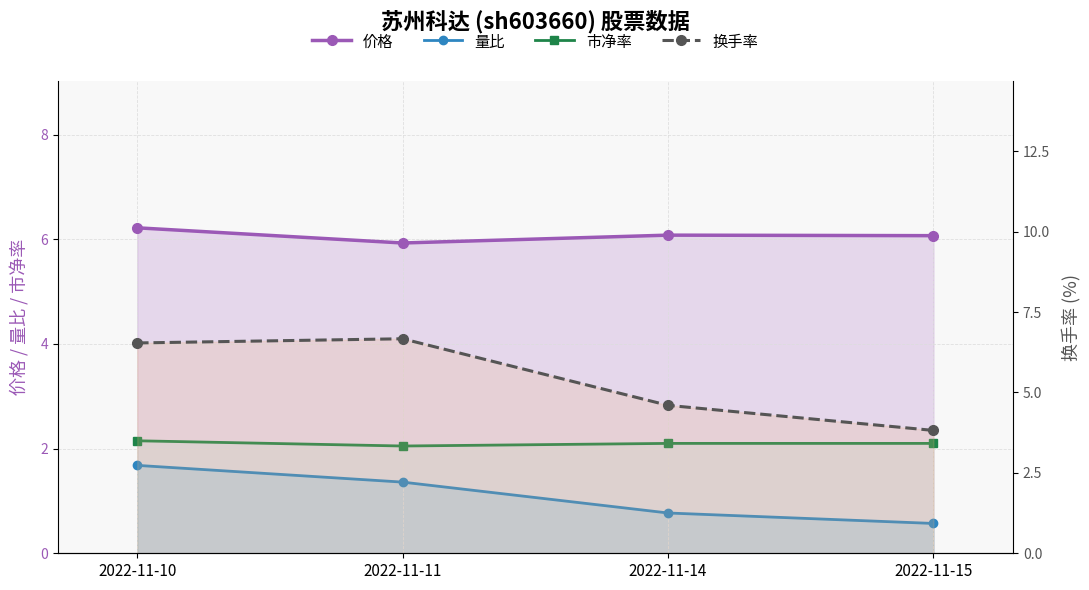

Reading left to right, extract all data points from this chart.

价格: 6.2	5.9	6.1	6.1
量比: 1.7	1.4	0.8	0.6
市净率: 2.1	2.0	2.1	2.1
换手率: 6.5	6.7	4.6	3.8